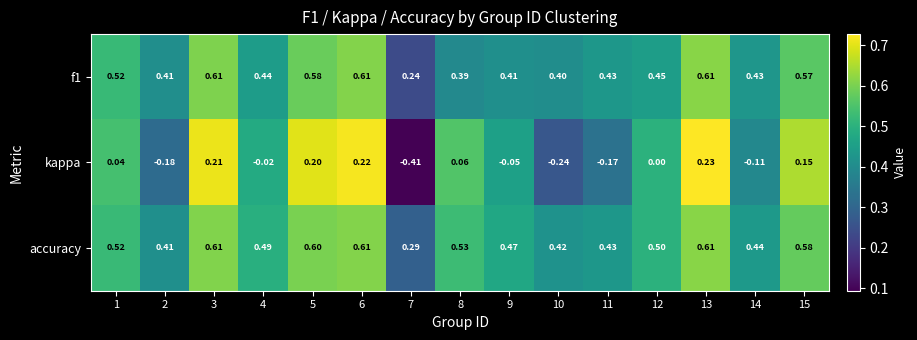

Which series has the largest total across all categories?

accuracy